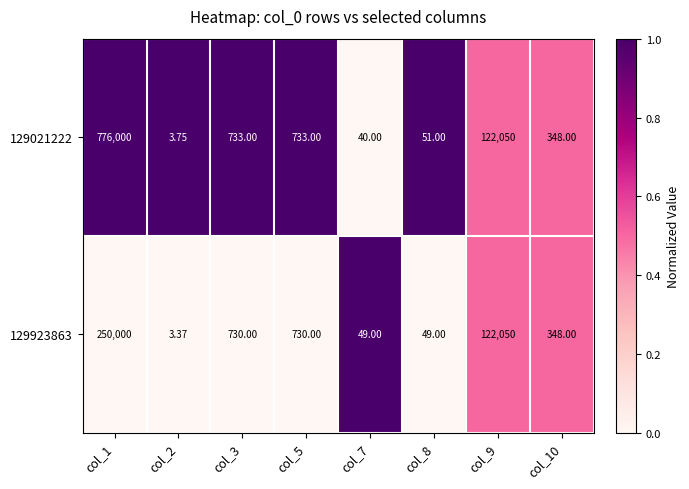

How many data points in 129923863 are less than 730?

4